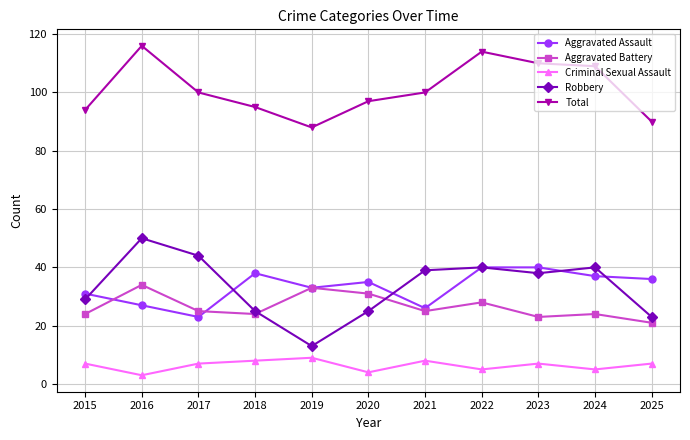

True or false: Robbery has more than 1 interior local peaks.

True